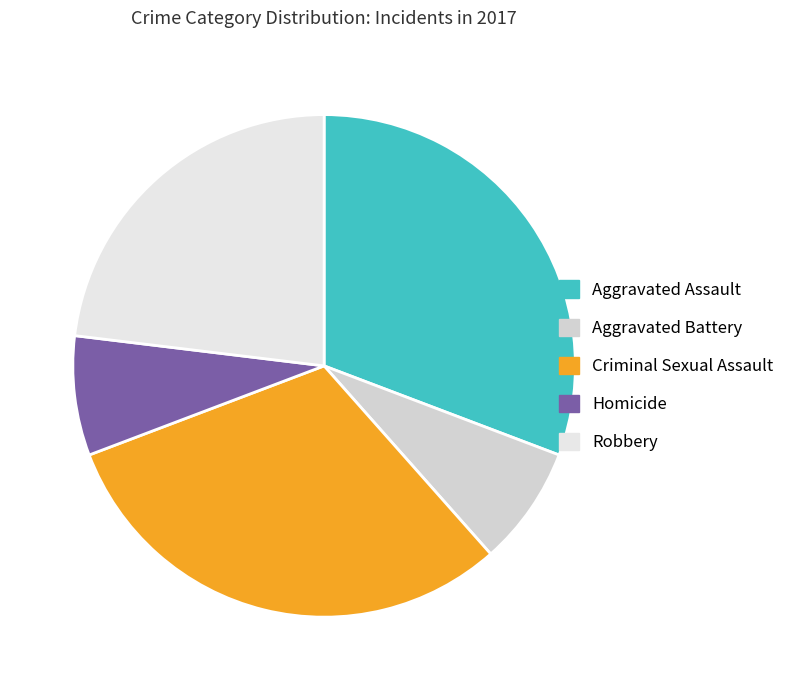

Is Robbery the majority of the pie?

No